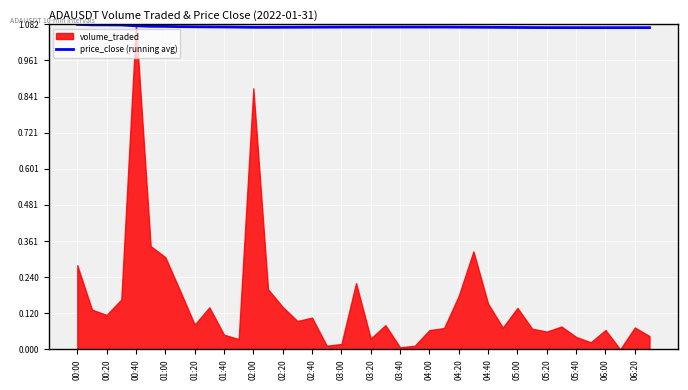

How many lines are shown in the chart?

1